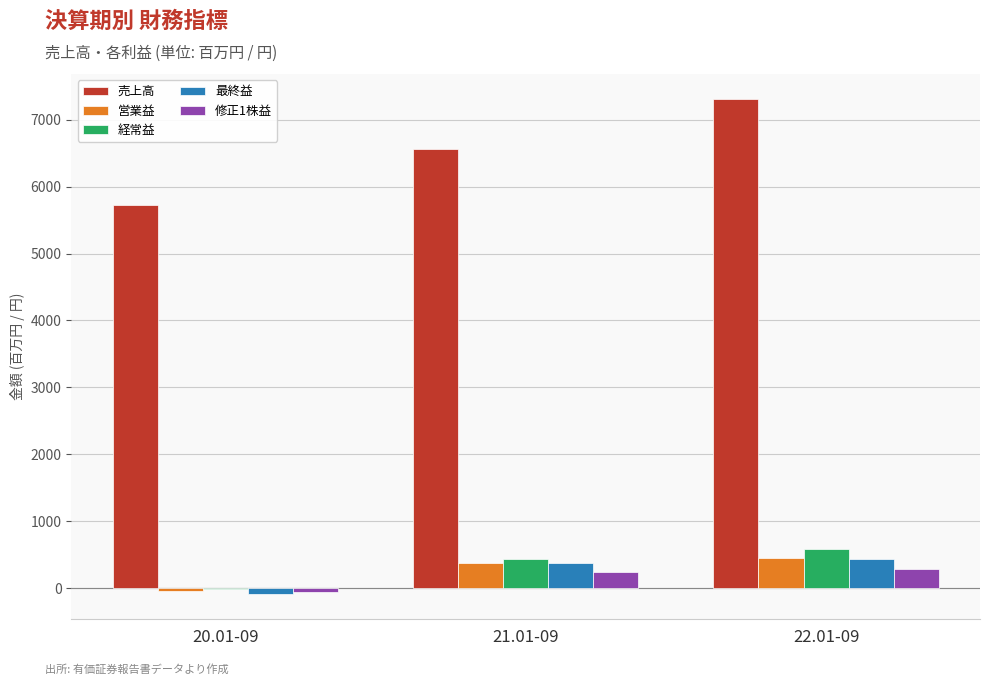

How many 経常益 values are between -17 and 588?

3